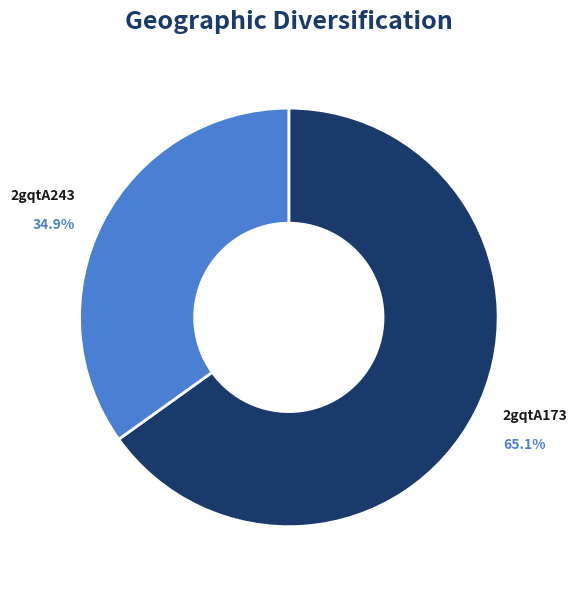

What percentage is the 2gqtA173 slice, to the nearest percent?

65%